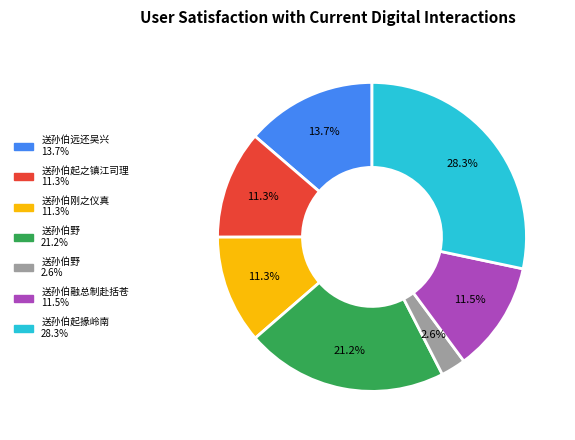

Is there any slice that represents more than half of the pie?

No